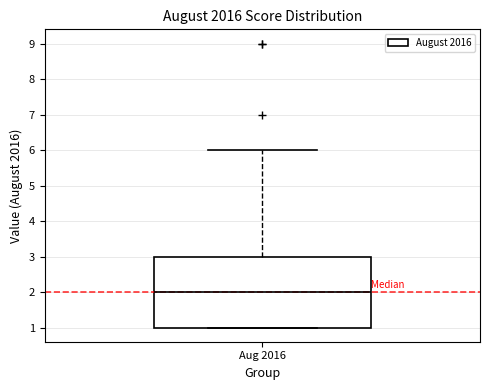

Read this box plot against the y-axis: the position of the median line, the range covered by the box, and the ends of both whiskers. The values are not printed on the chart, so give them approximately, as read against the axis.

median 2, box 1 to 3, whiskers 1 to 6